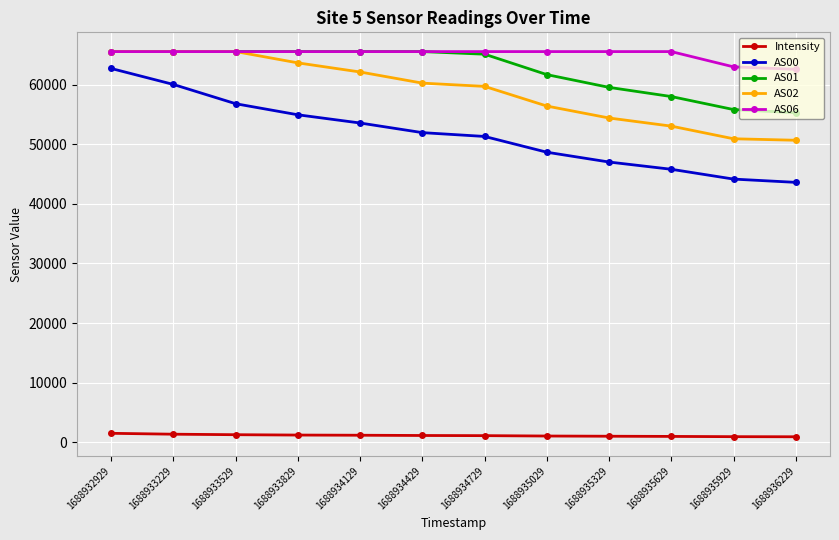

What is the maximum value for Intensity?

1506.2